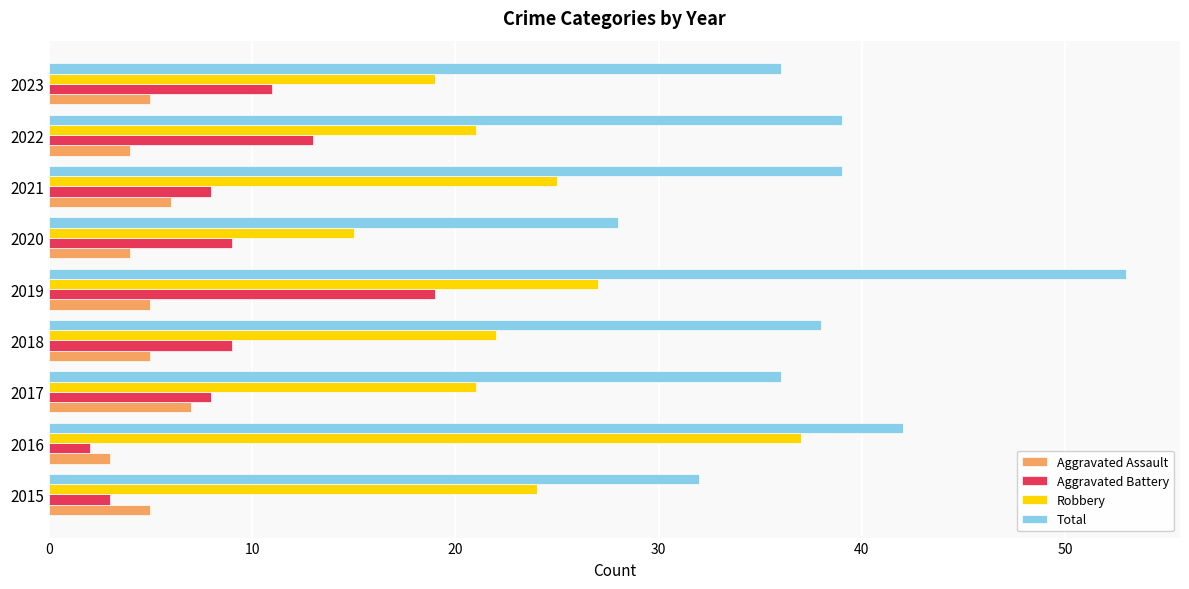

What is the minimum value shown in the chart?

2